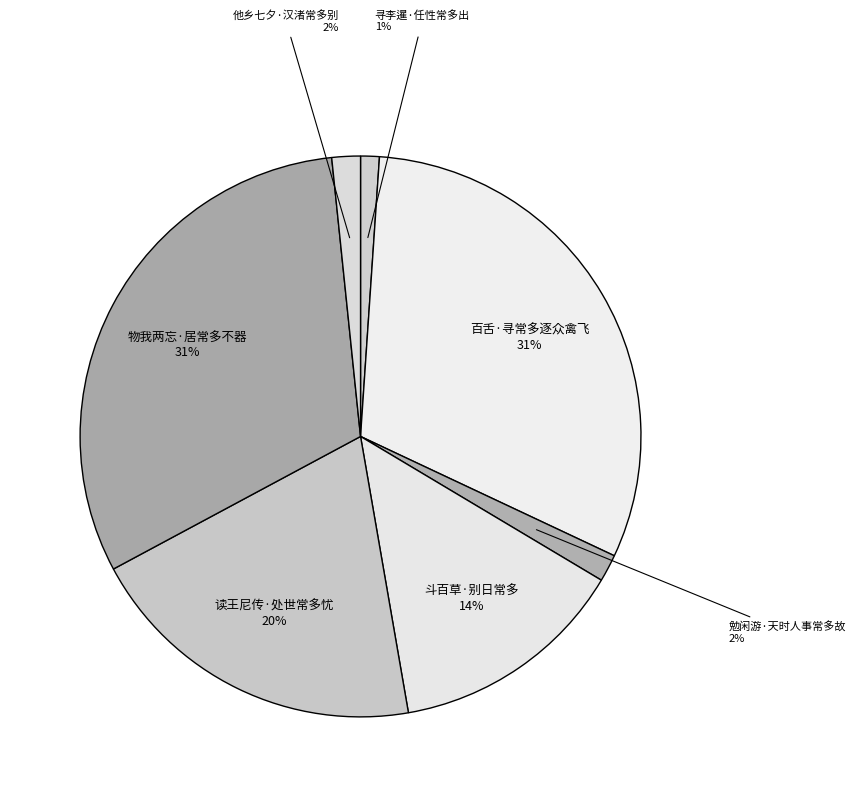

Count the number of slices in the pie.

7